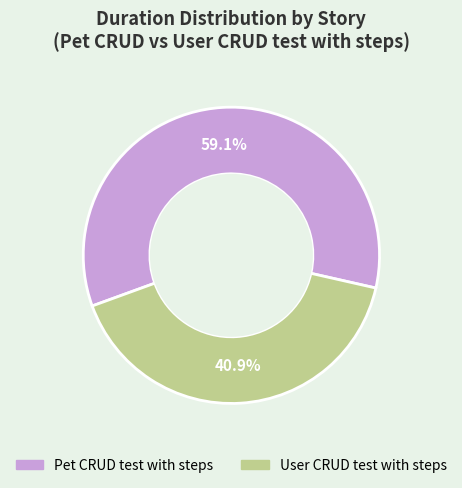

Does any single category account for the majority?

Yes